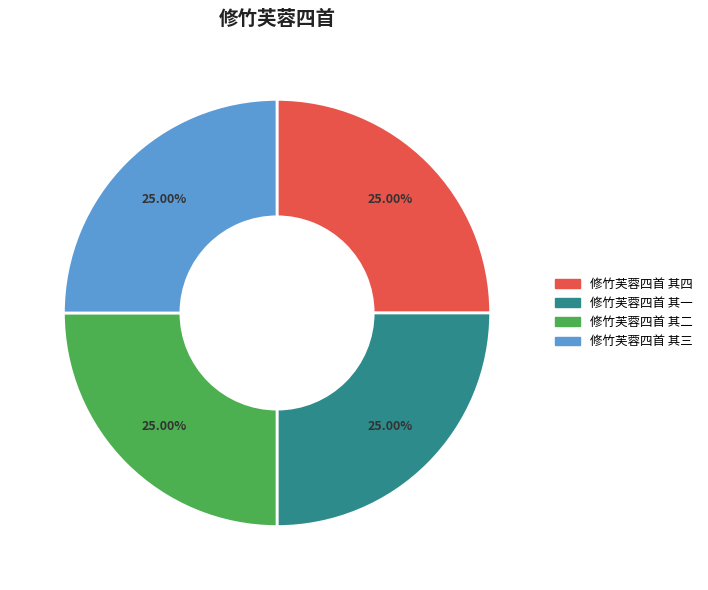

Is 修竹芙蓉四首 其四 the majority of the pie?

No